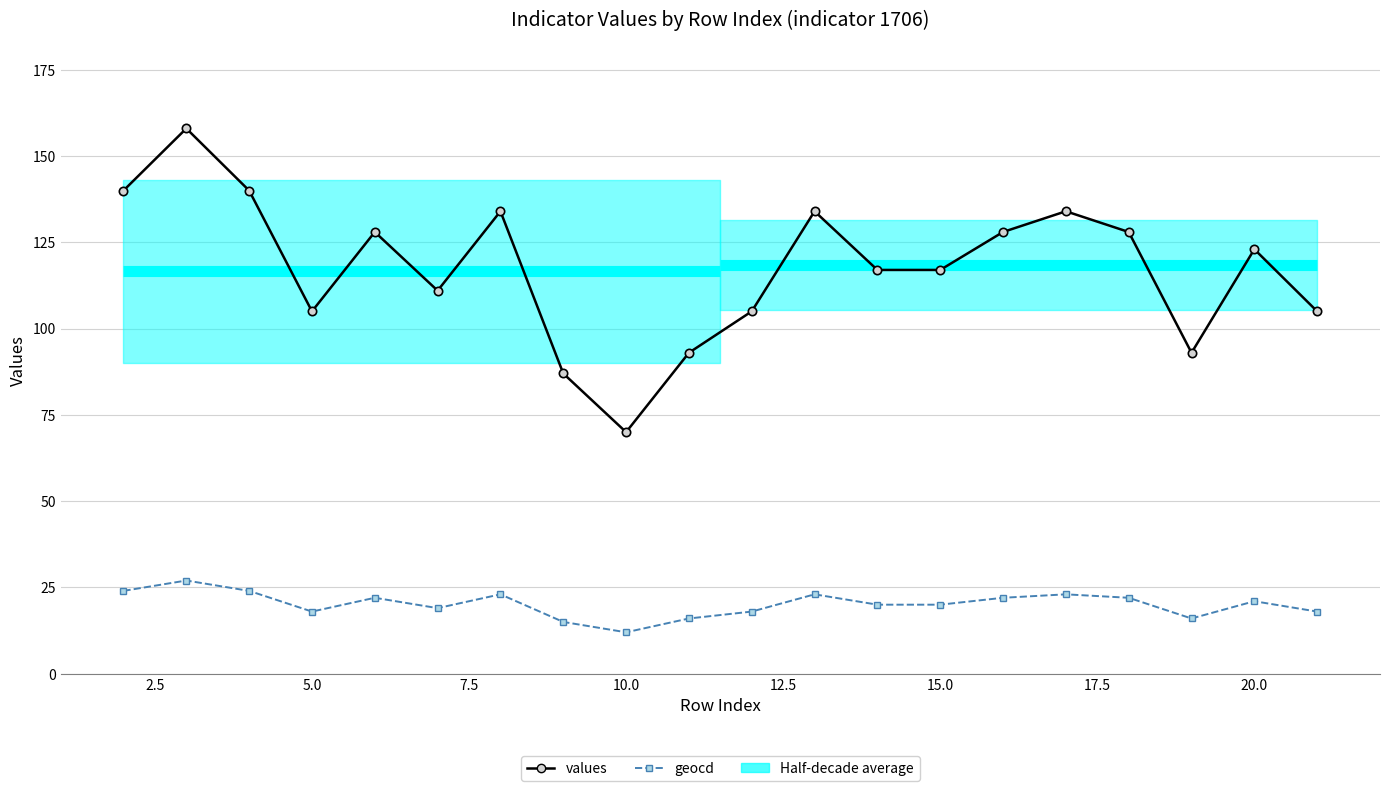

What is the difference between the highest and lowest values at 12.5?

92